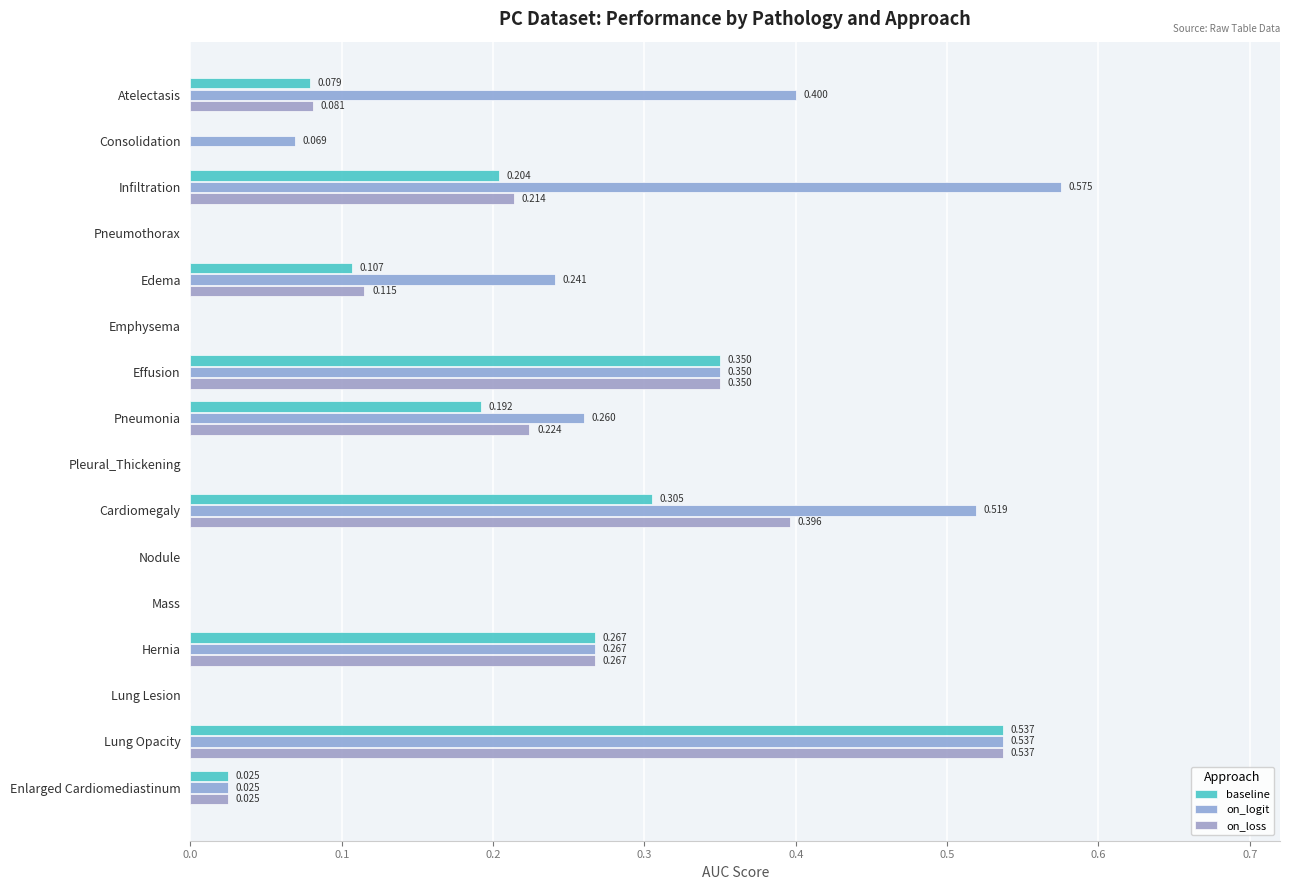

Which series has the largest total across all categories?

on_logit